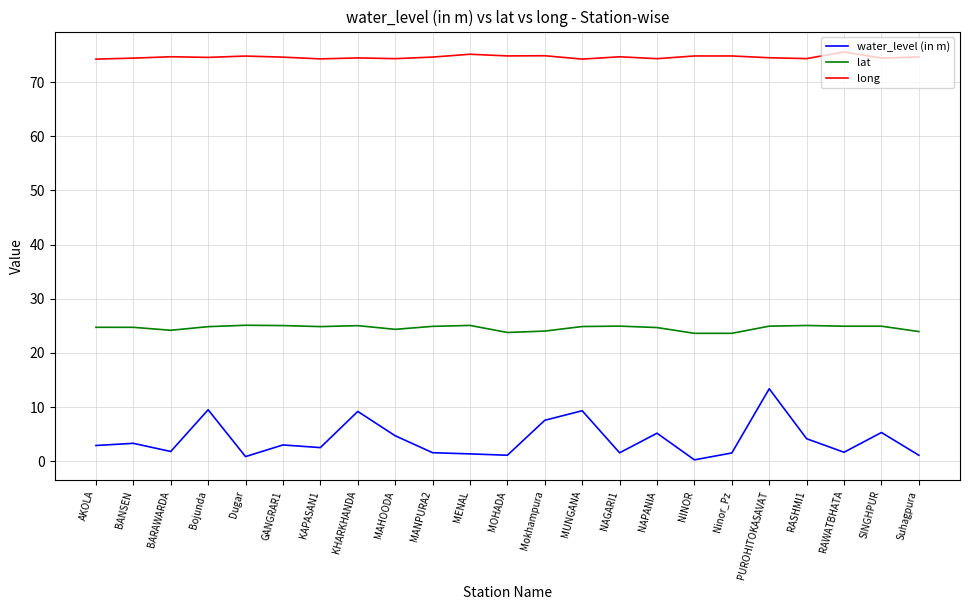

What is the greatest value displayed?

75.6